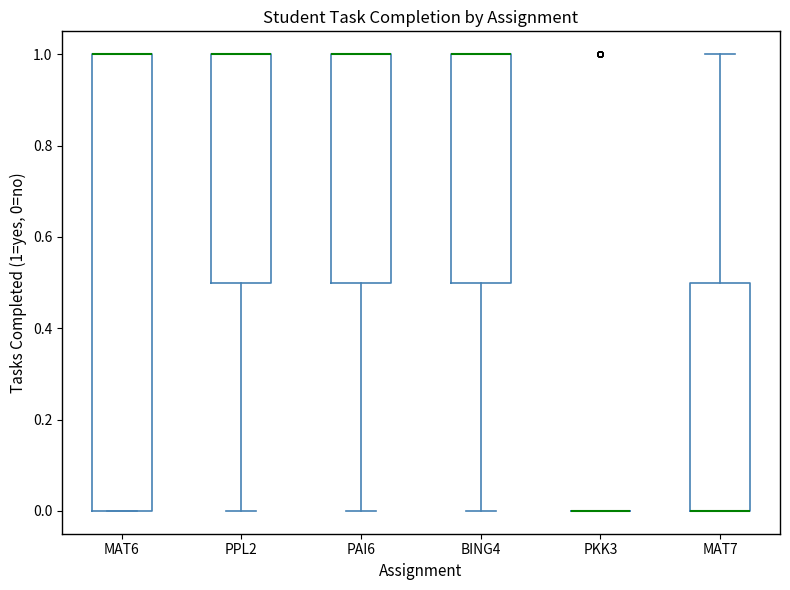

Reading left to right, transcribe this box plot: for each box, give where its median line is, the range the box spans, and where its two whiskers end, as read against the y-axis. The values are not printed on the chart, so give them approximately, as read against the axis.

MAT6: median 1.0 (drawn on the box's upper edge), box 0.0 to 1.0, whiskers 0.0 to 1.0
PPL2: median 1.0 (drawn on the box's upper edge), box 0.5 to 1.0, whiskers 0.0 to 1.0
PAI6: median 1.0 (drawn on the box's upper edge), box 0.5 to 1.0, whiskers 0.0 to 1.0
BING4: median 1.0 (drawn on the box's upper edge), box 0.5 to 1.0, whiskers 0.0 to 1.0
PKK3: box collapsed to a line at 0.0, whiskers 0.0 to 0.0
MAT7: median 0.0 (drawn on the box's lower edge), box 0.0 to 0.5, whiskers 0.0 to 1.0